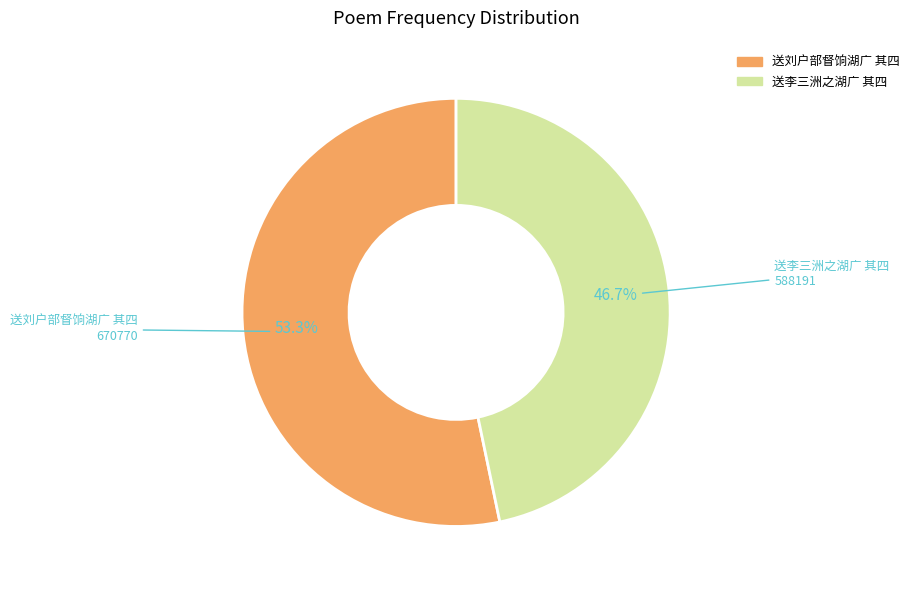

The 送刘户部督饷湖广 其四 slice represents 53% of the pie. True or false?

True